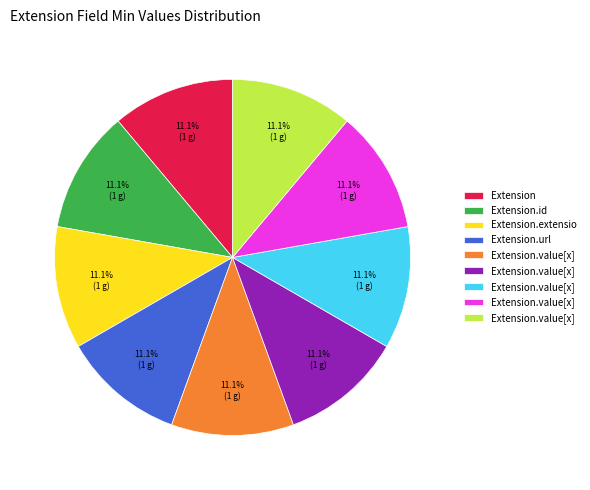

Is there a majority slice in this chart?

No